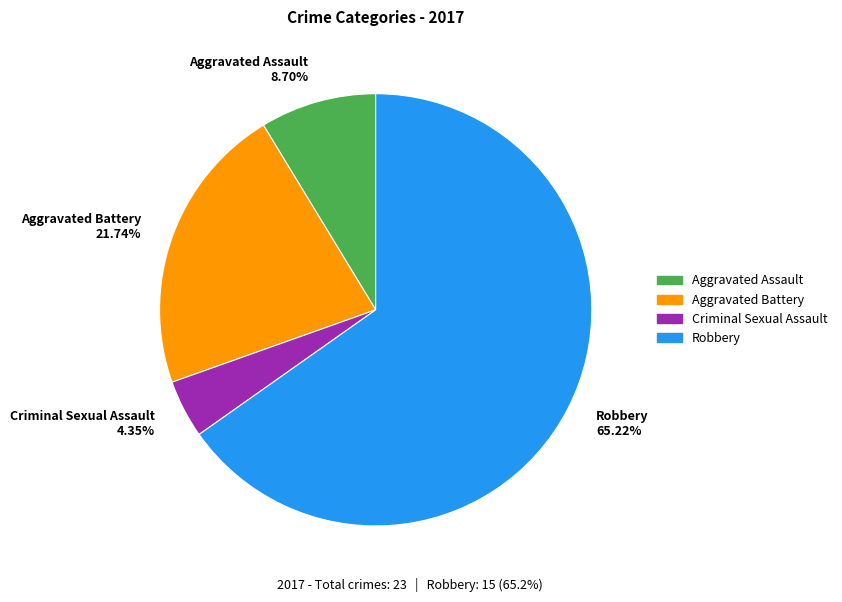

Rank the categories by value from lowest to highest.

Criminal Sexual Assault, Aggravated Assault, Aggravated Battery, Robbery